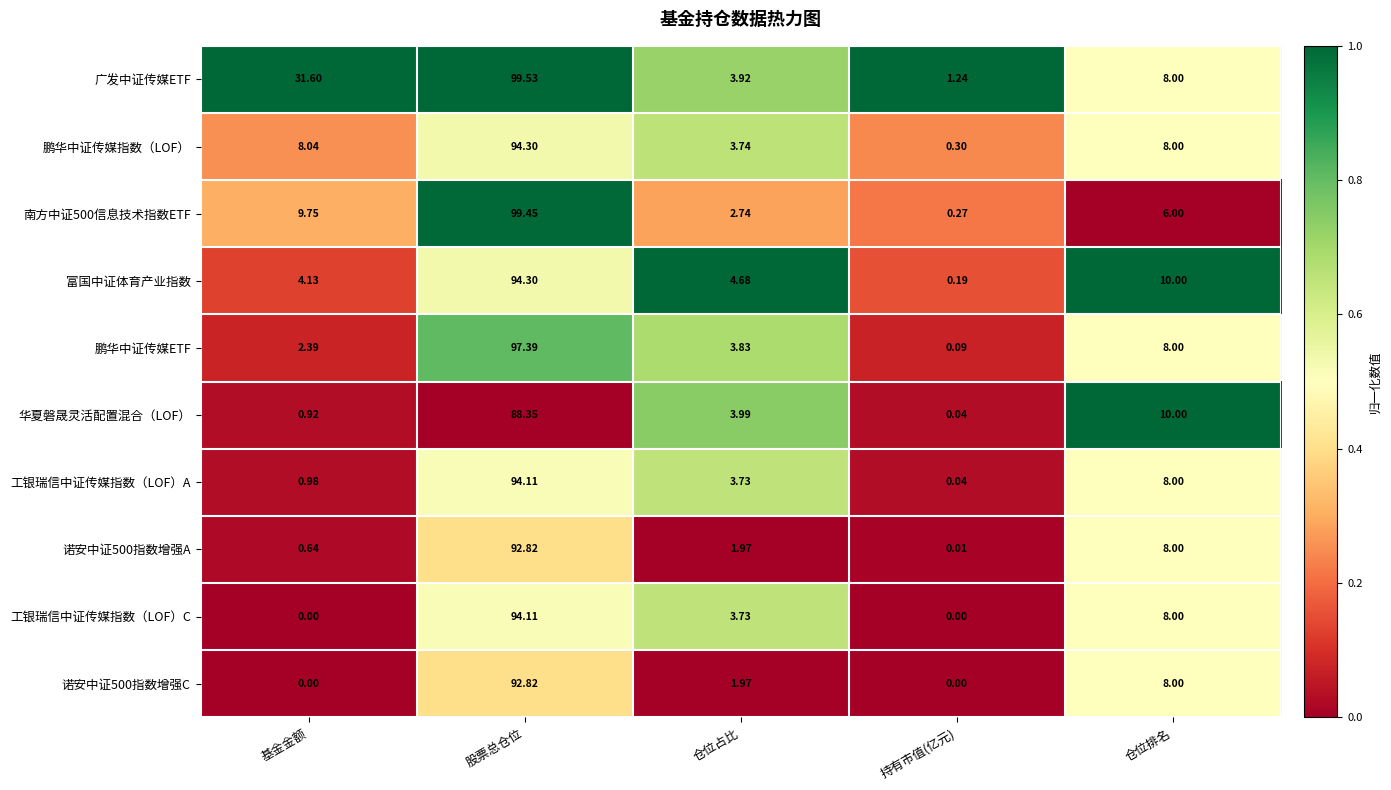

At which category is the sum across all series the highest?

股票总仓位